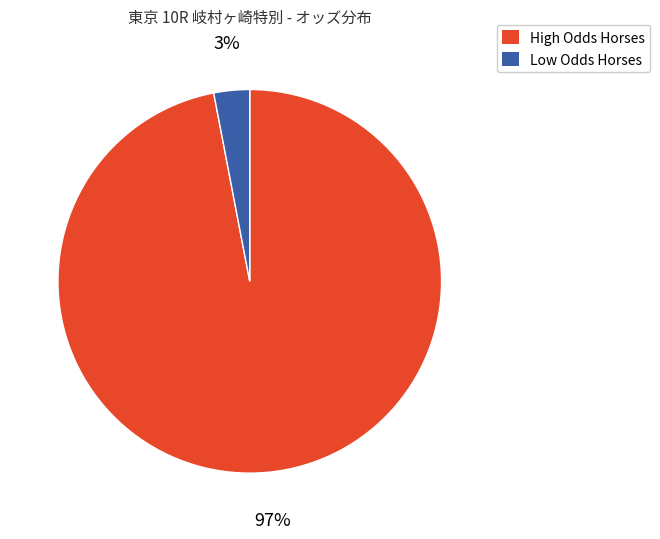

How many slices are in this pie chart?

2